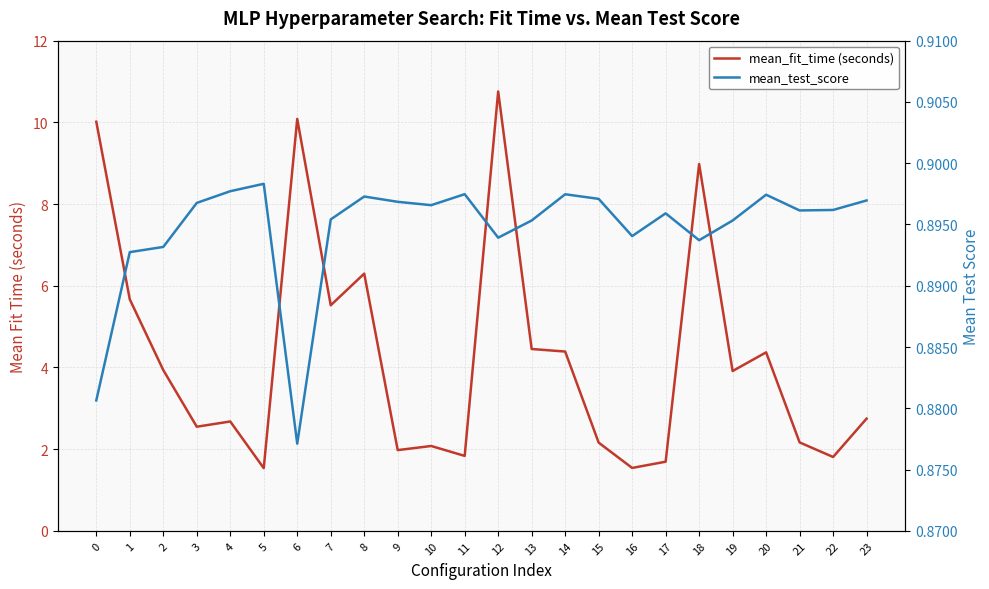

What is the sum of the mean_fit_time (seconds) values at 7 and 20?

9.9